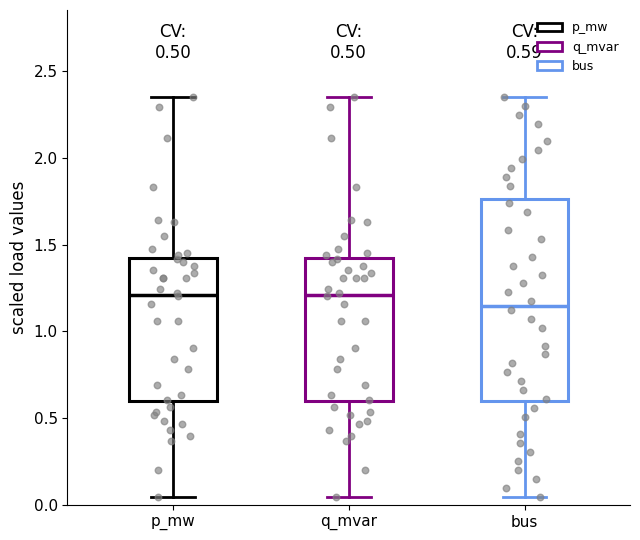

Which box is the tallest, from its lower edge to its upper edge?

bus